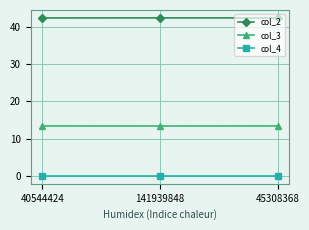

Rank the series by their maximum value, from highest to lowest.

col_2, col_3, col_4